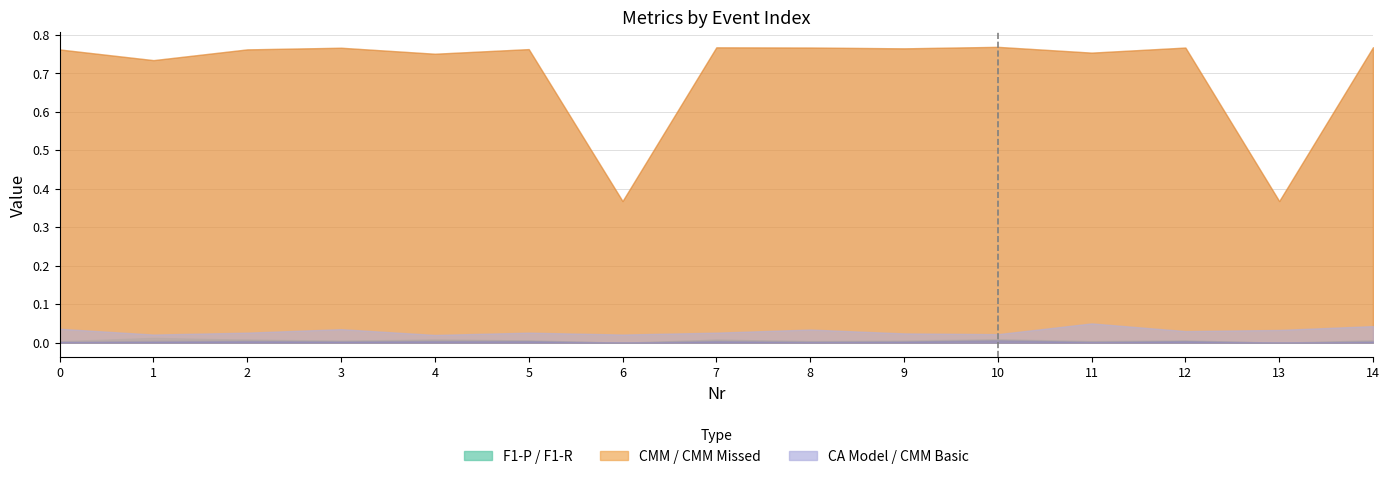

Which series changed the most between 2 and 11?

CA Model